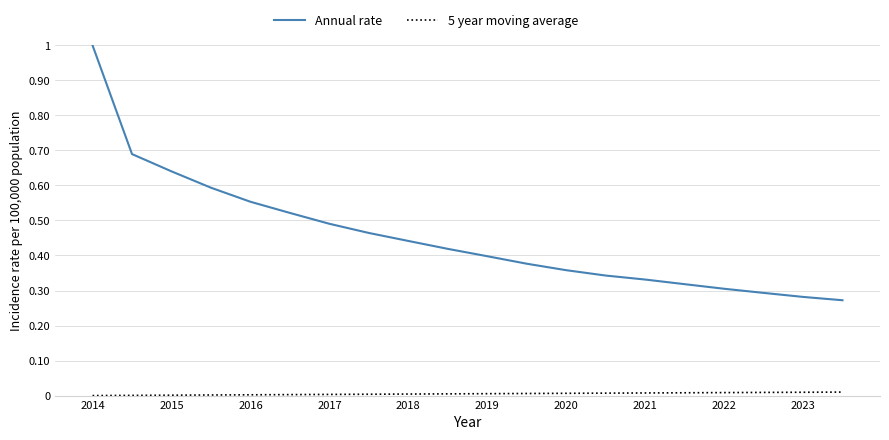

Rank the series by their maximum value, from highest to lowest.

Annual rate, 5 year moving average